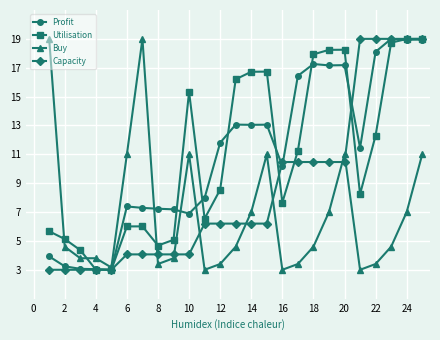

At how many categories does at least one series exceed 12?

15